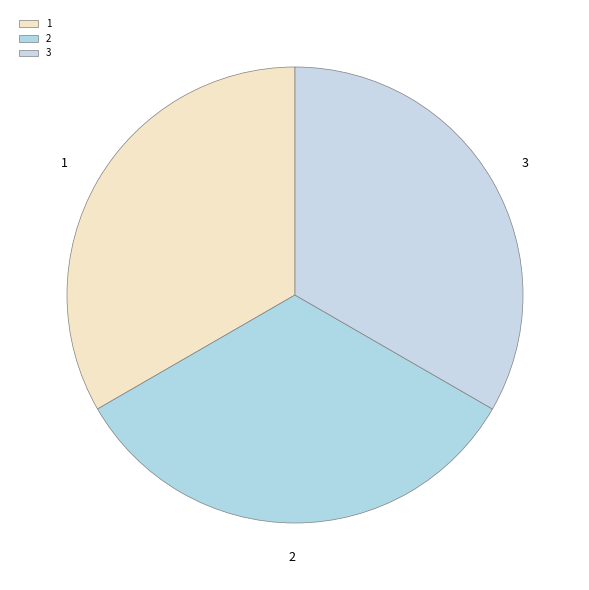

Combined, do 2 and 1 account for over 50%?

Yes